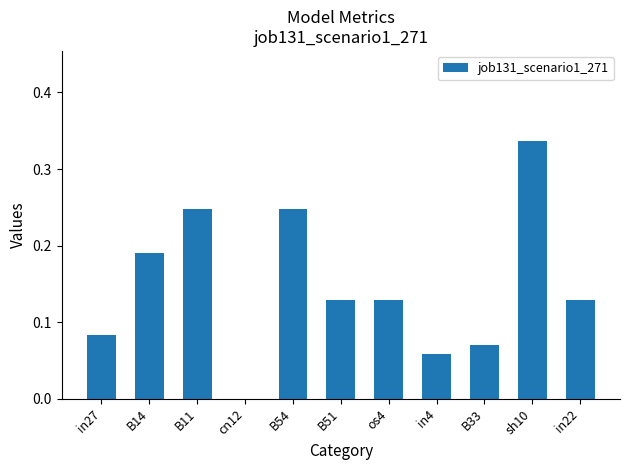

What is the change in value from B14 to B54?

+0.1